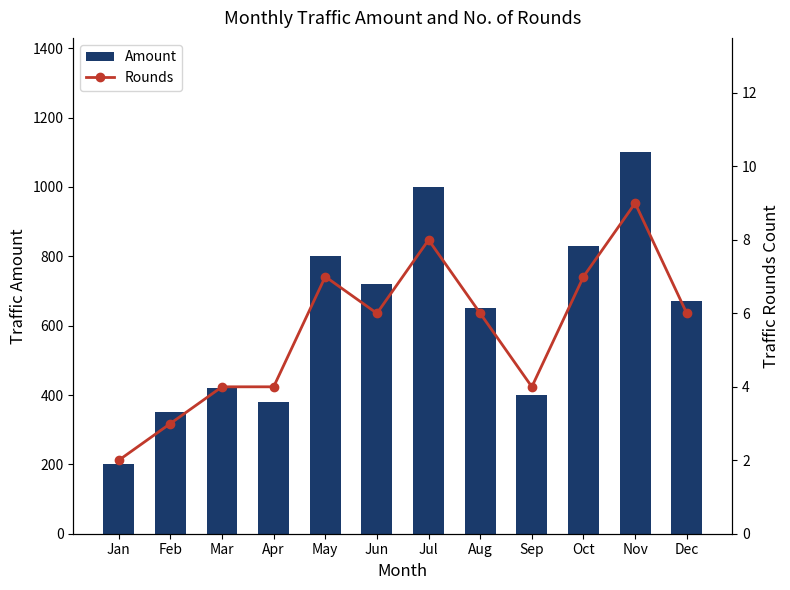

Rank the categories by Rounds value from lowest to highest.

Jan, Feb, Mar, Apr, Sep, Jun, Aug, Dec, May, Oct, Jul, Nov